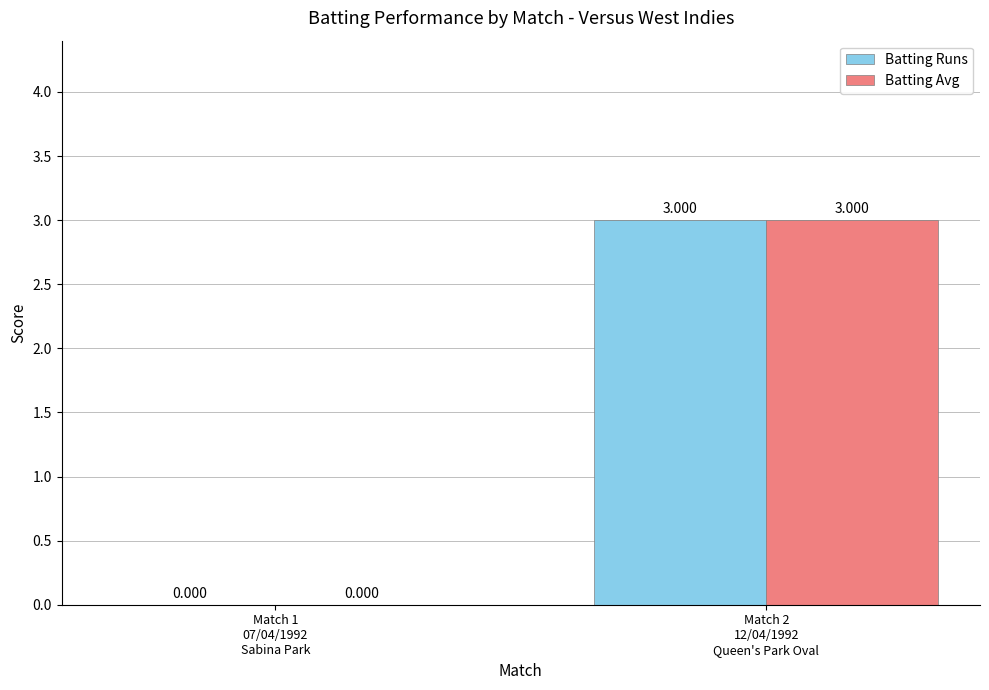

Which category has the lowest value in the Batting Runs series?

Match 1
07/04/1992
Sabina Park